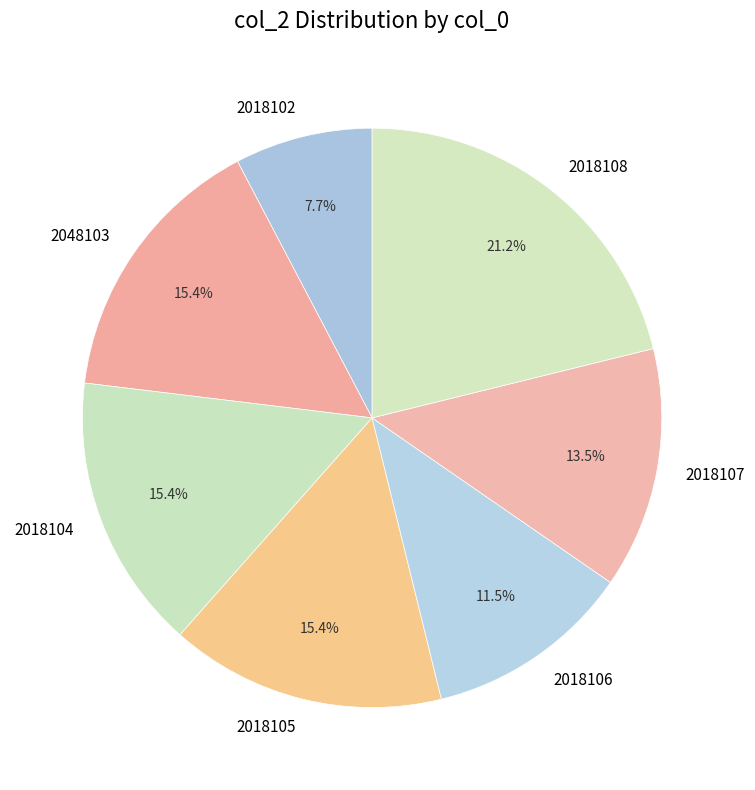

Does 2018104 represent more than half of the total?

No